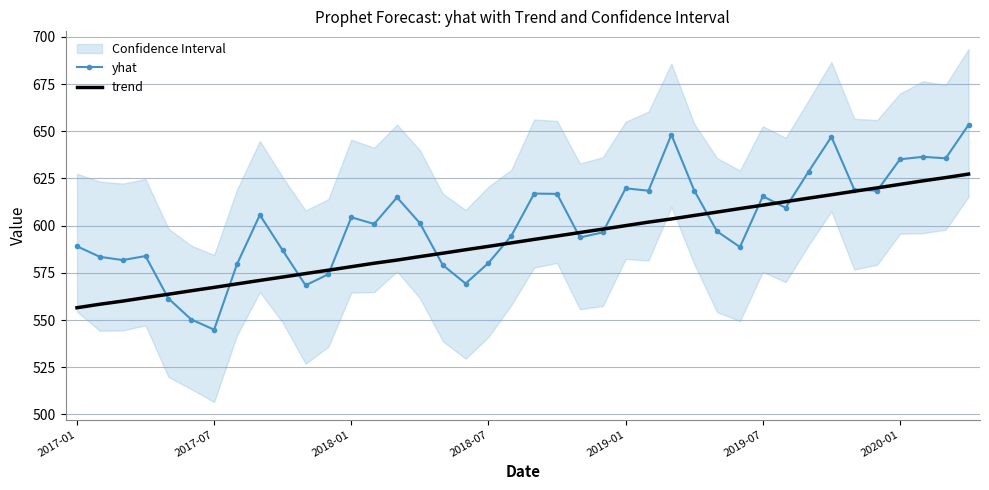

What is the average value of the yhat series?

601.7